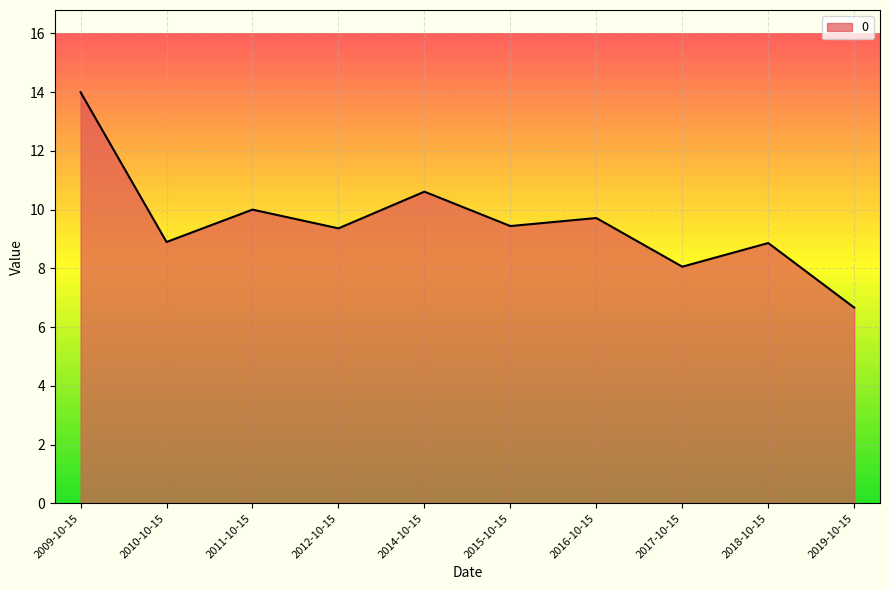

Which category has the lowest value across all series?

2019-10-15